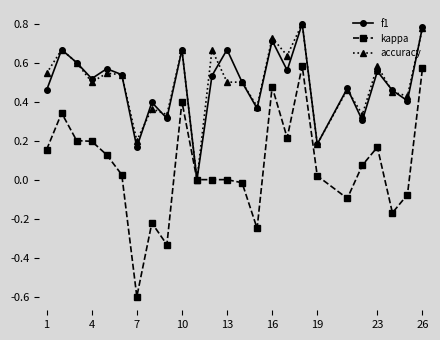

True or false: f1 has more than 0 interior local peaks.

True